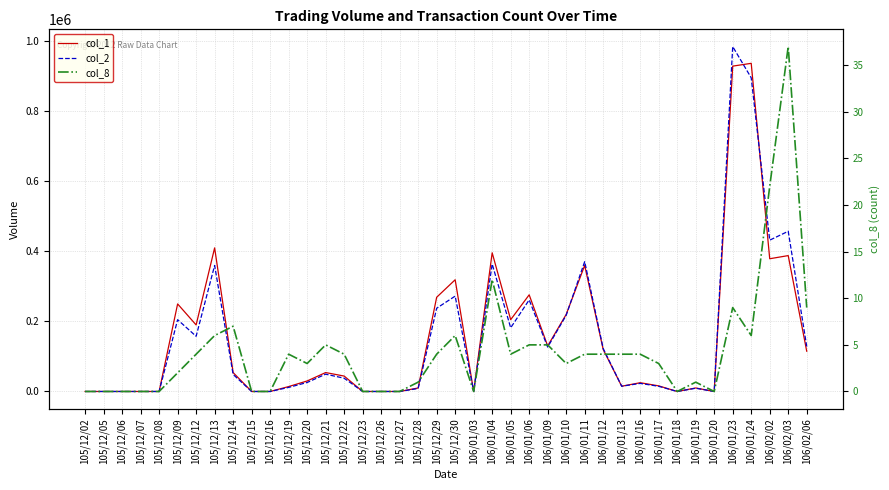

At which label does col_2 reach its minimum?

105/12/02